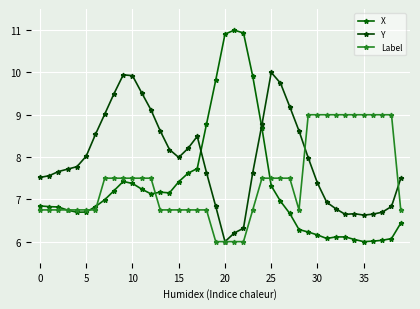

How many values in the Label series are below 7?

20